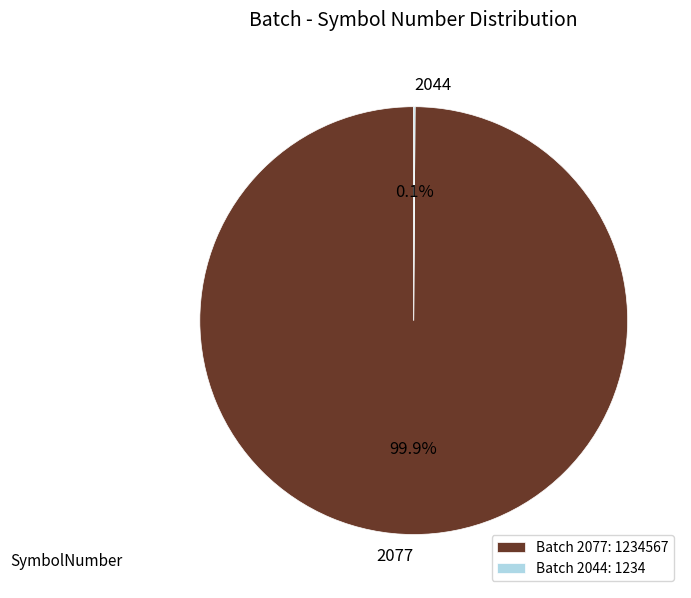

What portion of the pie excludes 2077?

0.1%